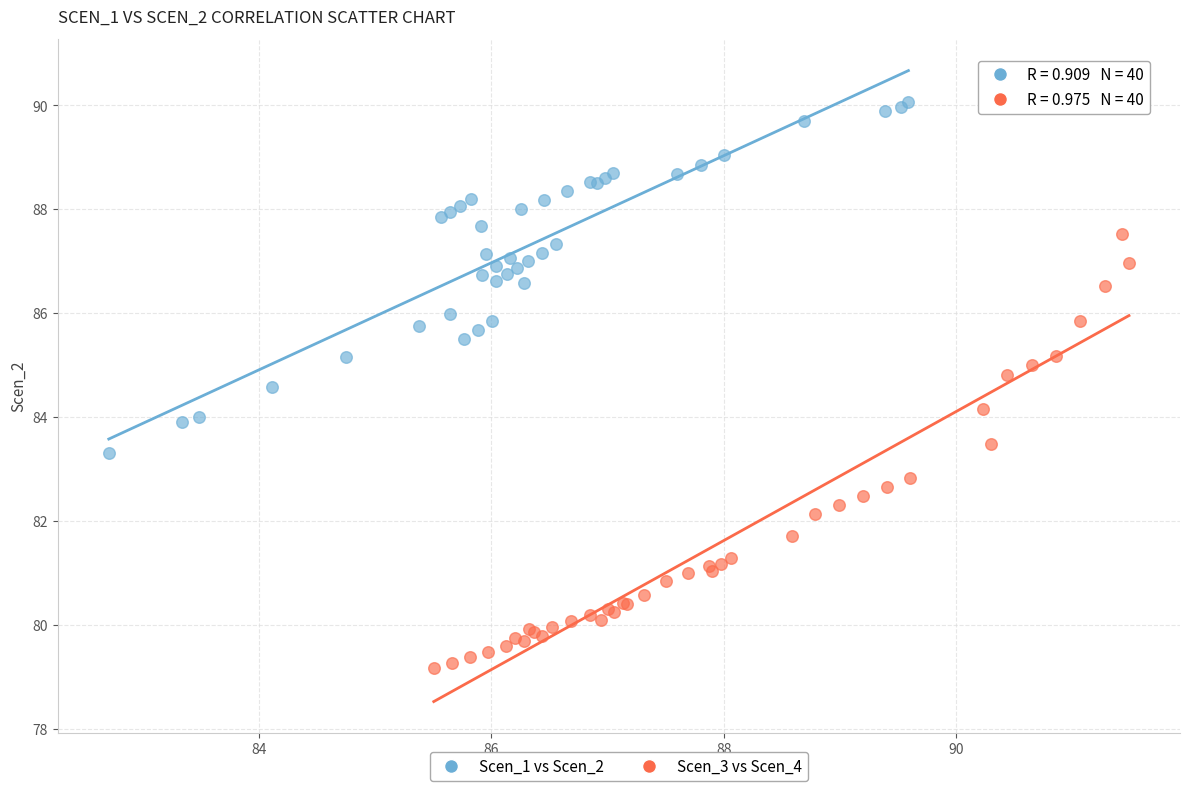

Which series has the widest spread of Y values?

Scen_3 vs Scen_4